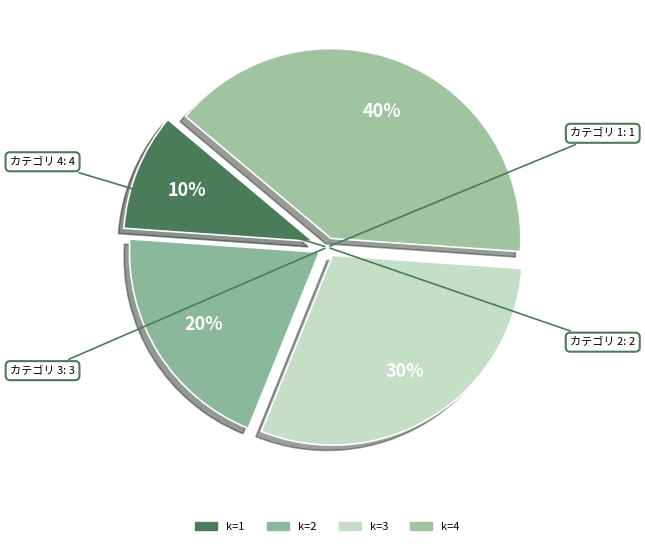

Does any single category account for the majority?

No